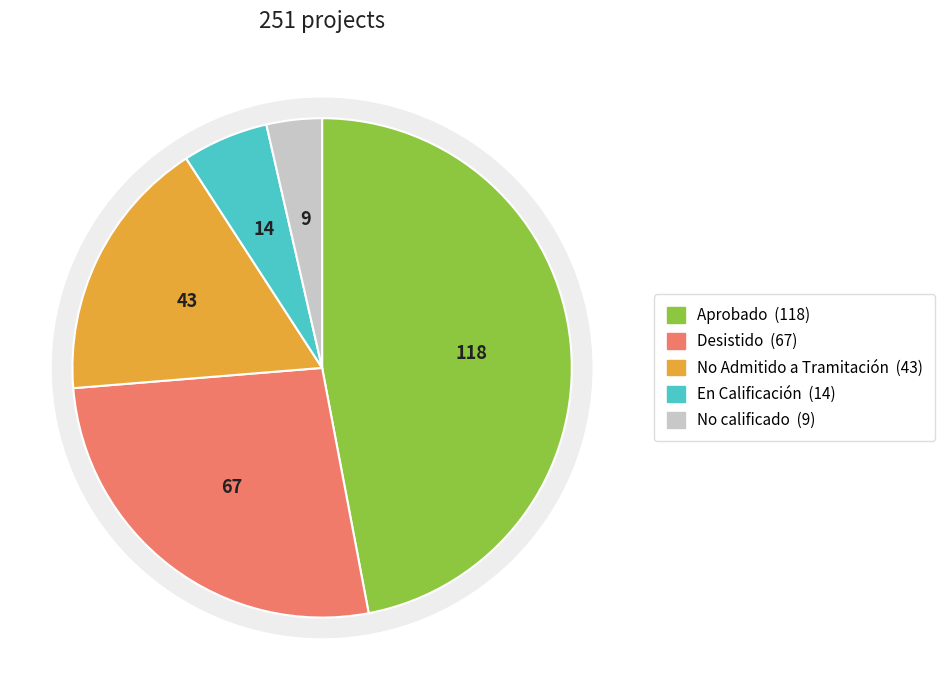

Is No Admitido a Tramitación the majority of the pie?

No